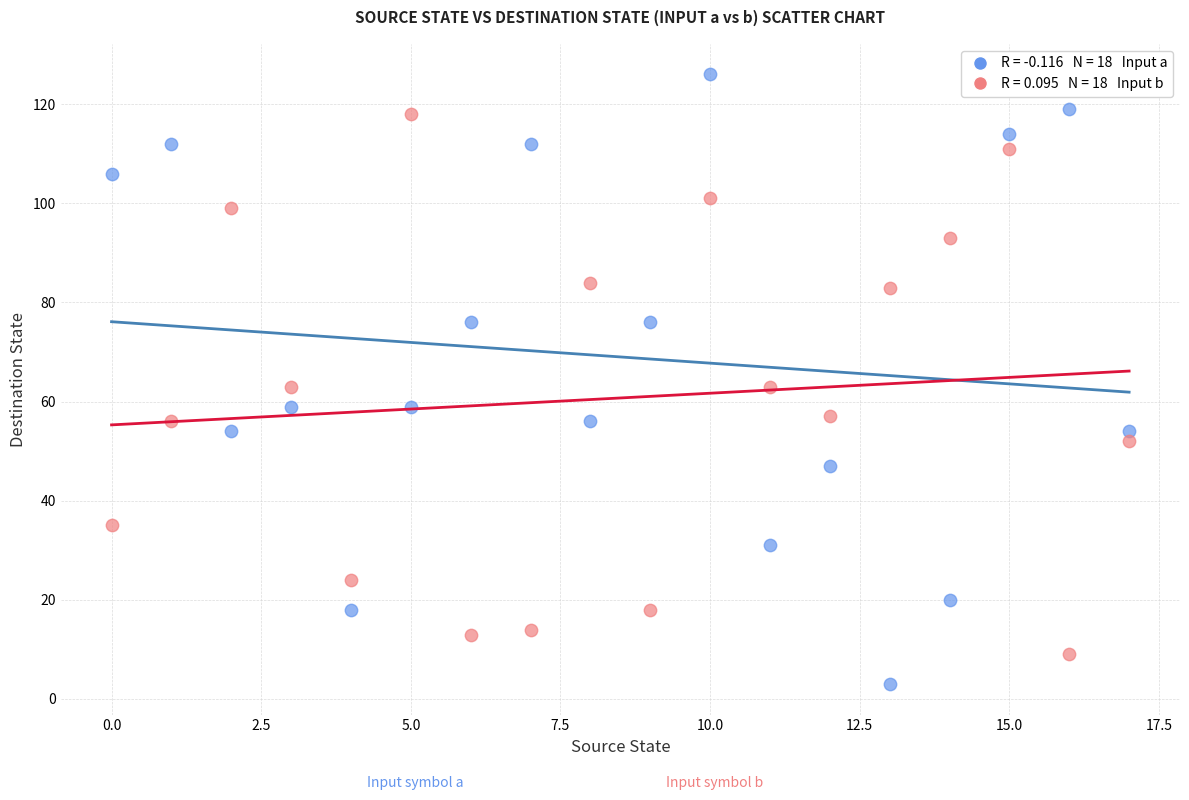

Across all data points, what is the range of Y values (max minus min)?

123